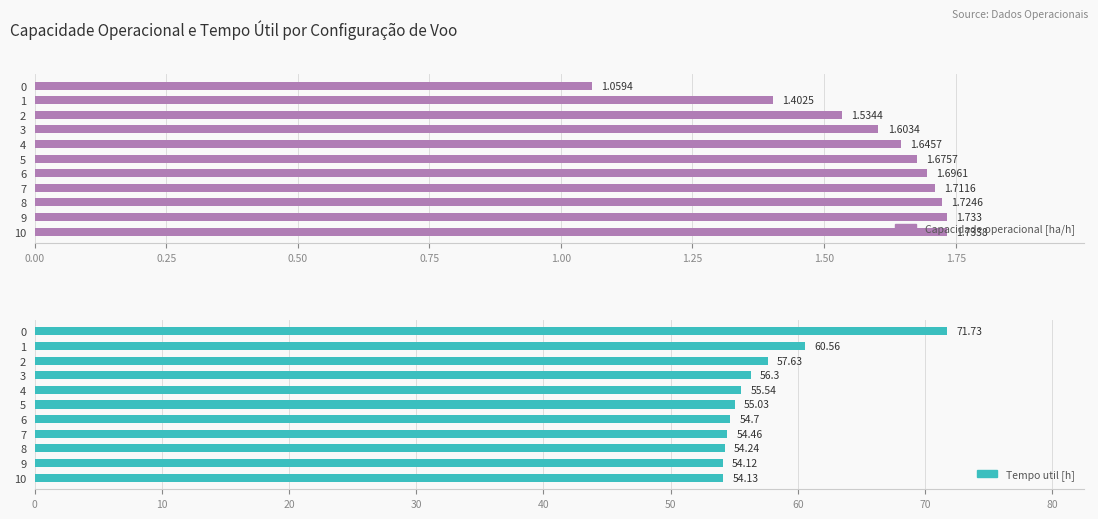

What are all the series names shown in the legend?

Capacidade operacional [ha/h], Tempo util [h]